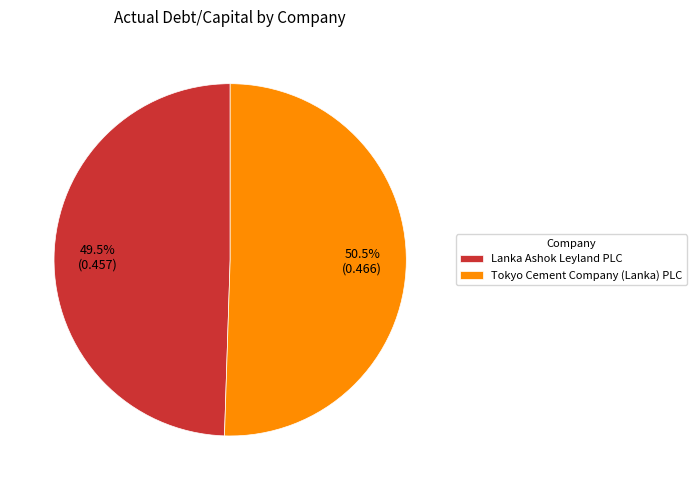

What is the largest slice in the pie chart?

Tokyo Cement Company (Lanka) PLC